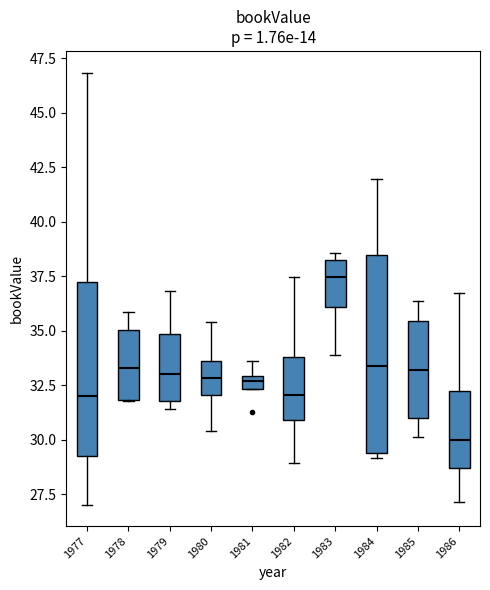

Where is the lower edge of the box at x = 1982 on the y-axis? The values are not printed on the chart, so give them approximately, as read against the axis.

31.0